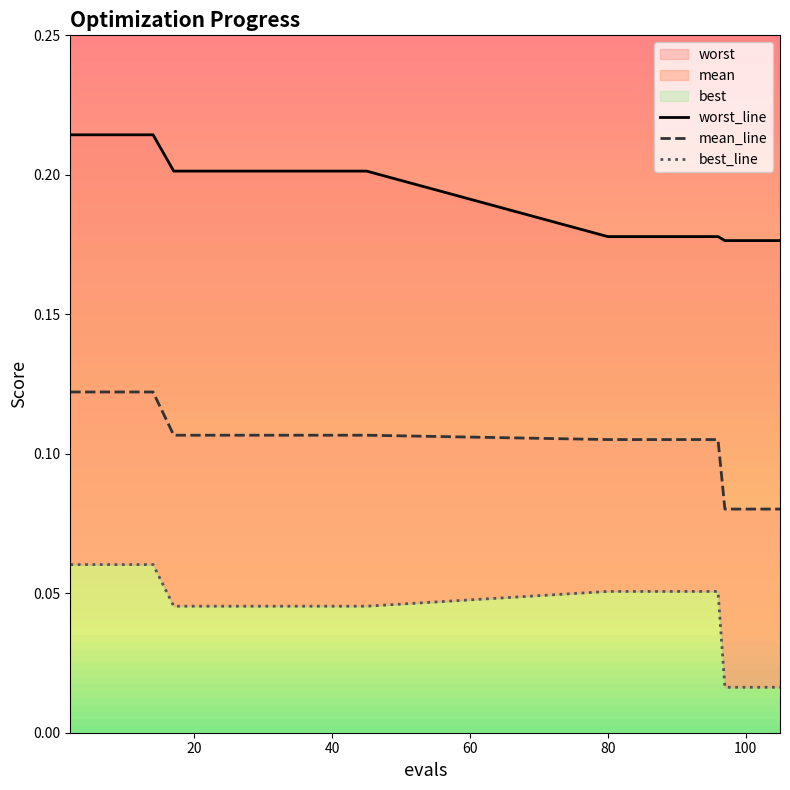

True or false: best_line has more than 0 points higher than both neighbors.

False